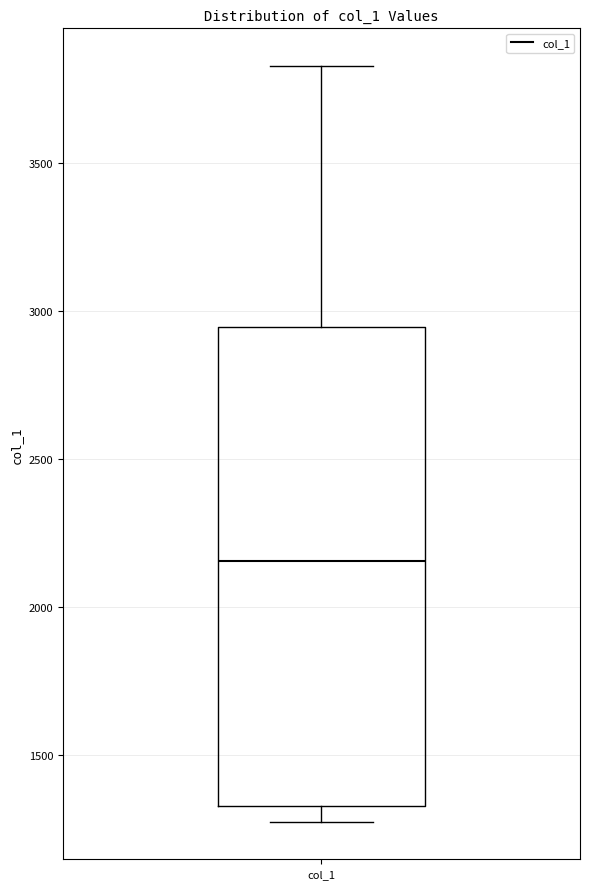

Where does the lower whisker of the box for col_1 end on the y-axis? The values are not printed on the chart, so give them approximately, as read against the axis.

1300